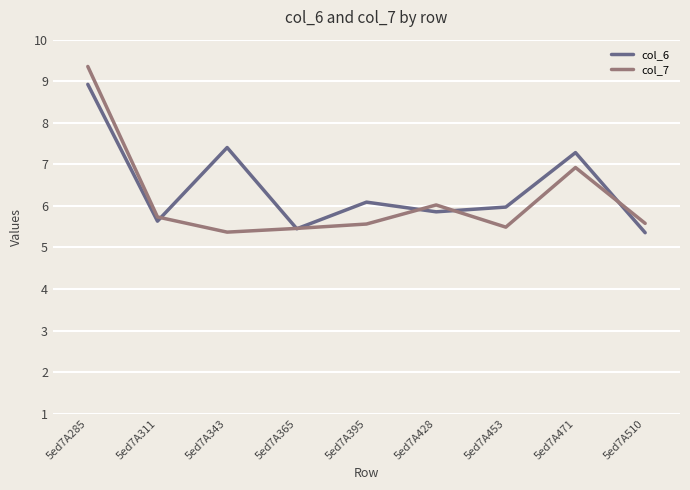

Reading right to left, transcribe all the data shown in this chart.

col_6: 5ed7A510=5.4	5ed7A471=7.3	5ed7A453=6.0	5ed7A428=5.9	5ed7A395=6.1	5ed7A365=5.4	5ed7A343=7.4	5ed7A311=5.6	5ed7A285=8.9
col_7: 5ed7A510=5.6	5ed7A471=6.9	5ed7A453=5.5	5ed7A428=6.0	5ed7A395=5.6	5ed7A365=5.5	5ed7A343=5.4	5ed7A311=5.7	5ed7A285=9.4